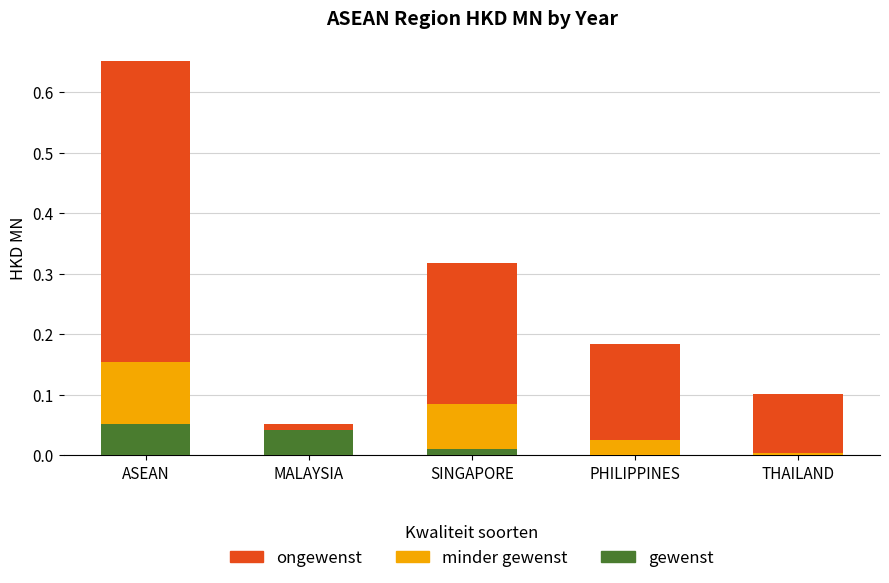

What value does the gewenst series have at ASEAN?

0.1